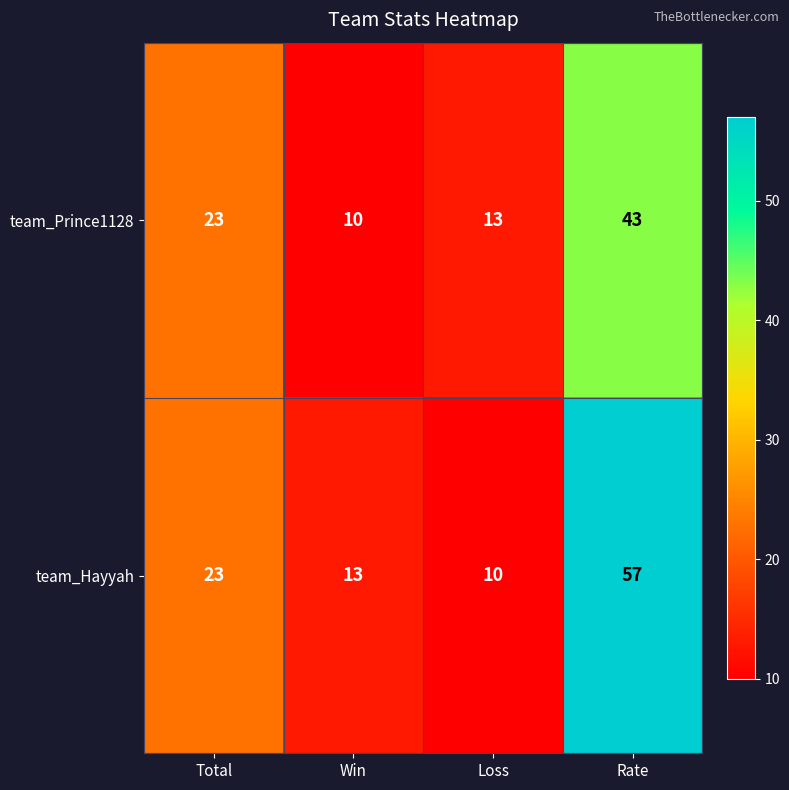

Rank the series at Rate from highest to lowest value.

team_Hayyah, team_Prince1128